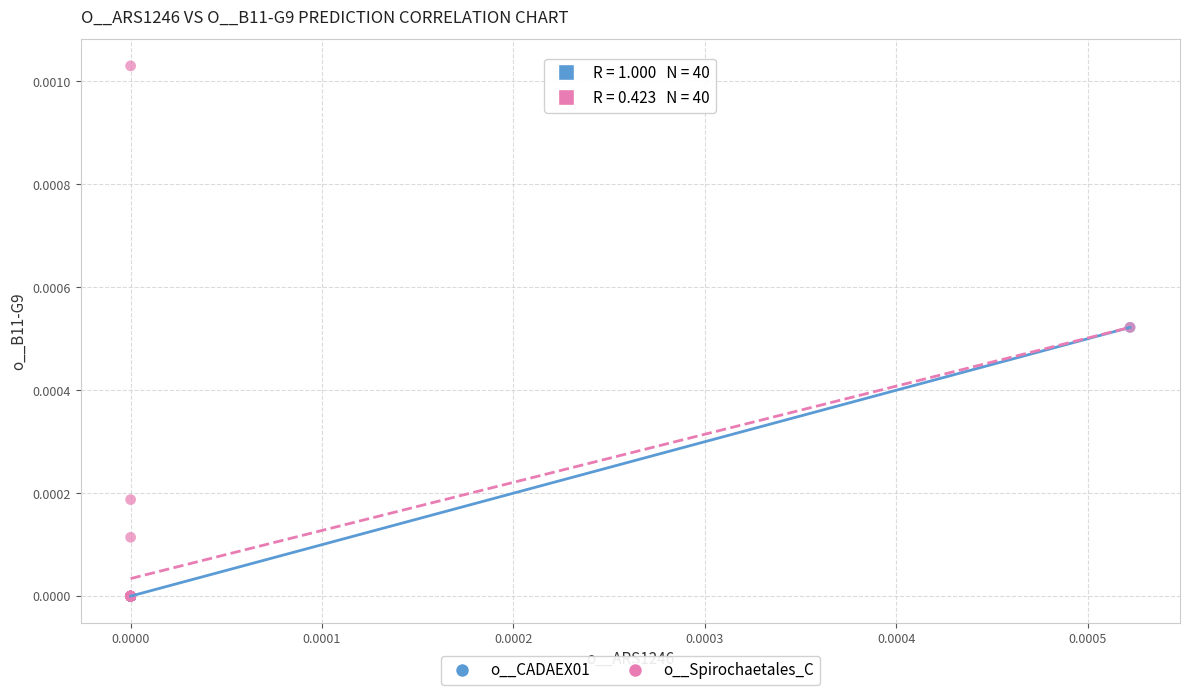

Which series has the largest Y range (max minus min)?

o__Spirochaetales_C